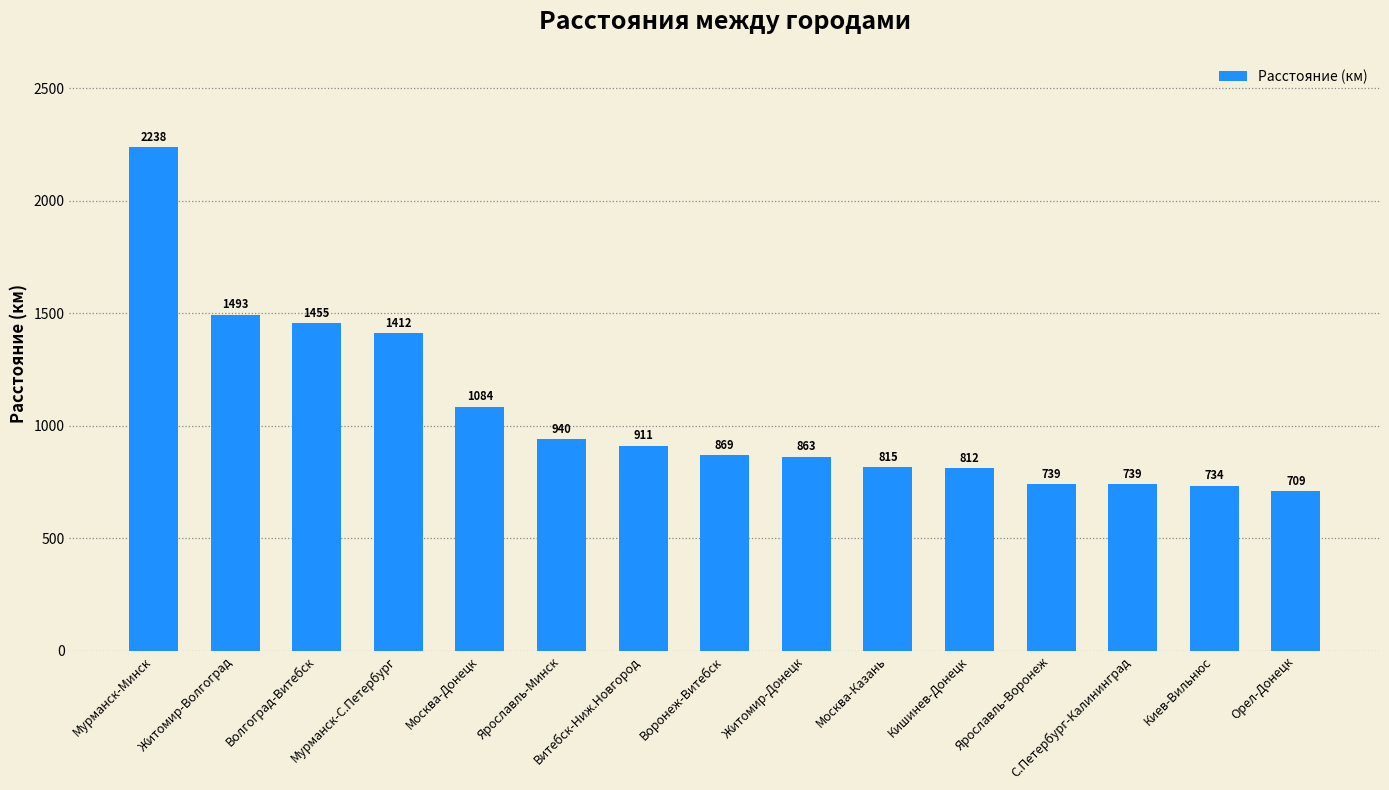

How many series are shown in this chart?

1